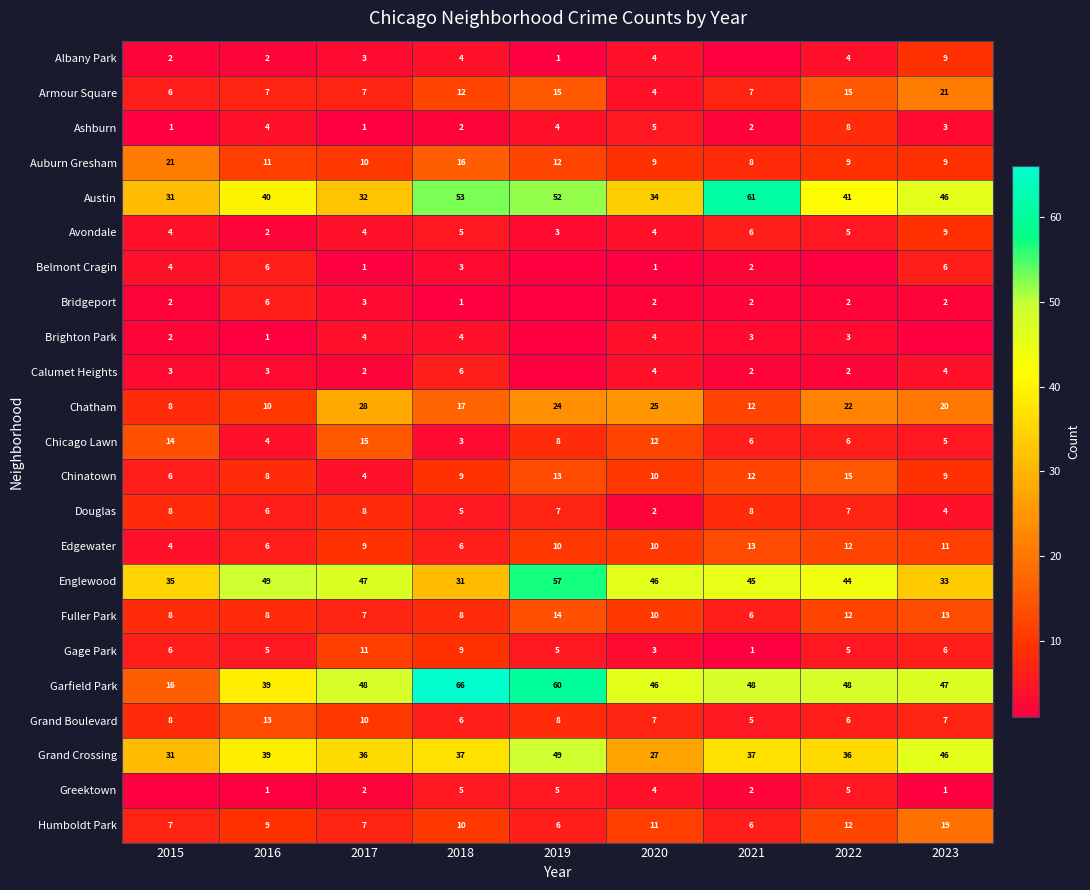

Which category has the lowest value in the Chinatown series?

2017